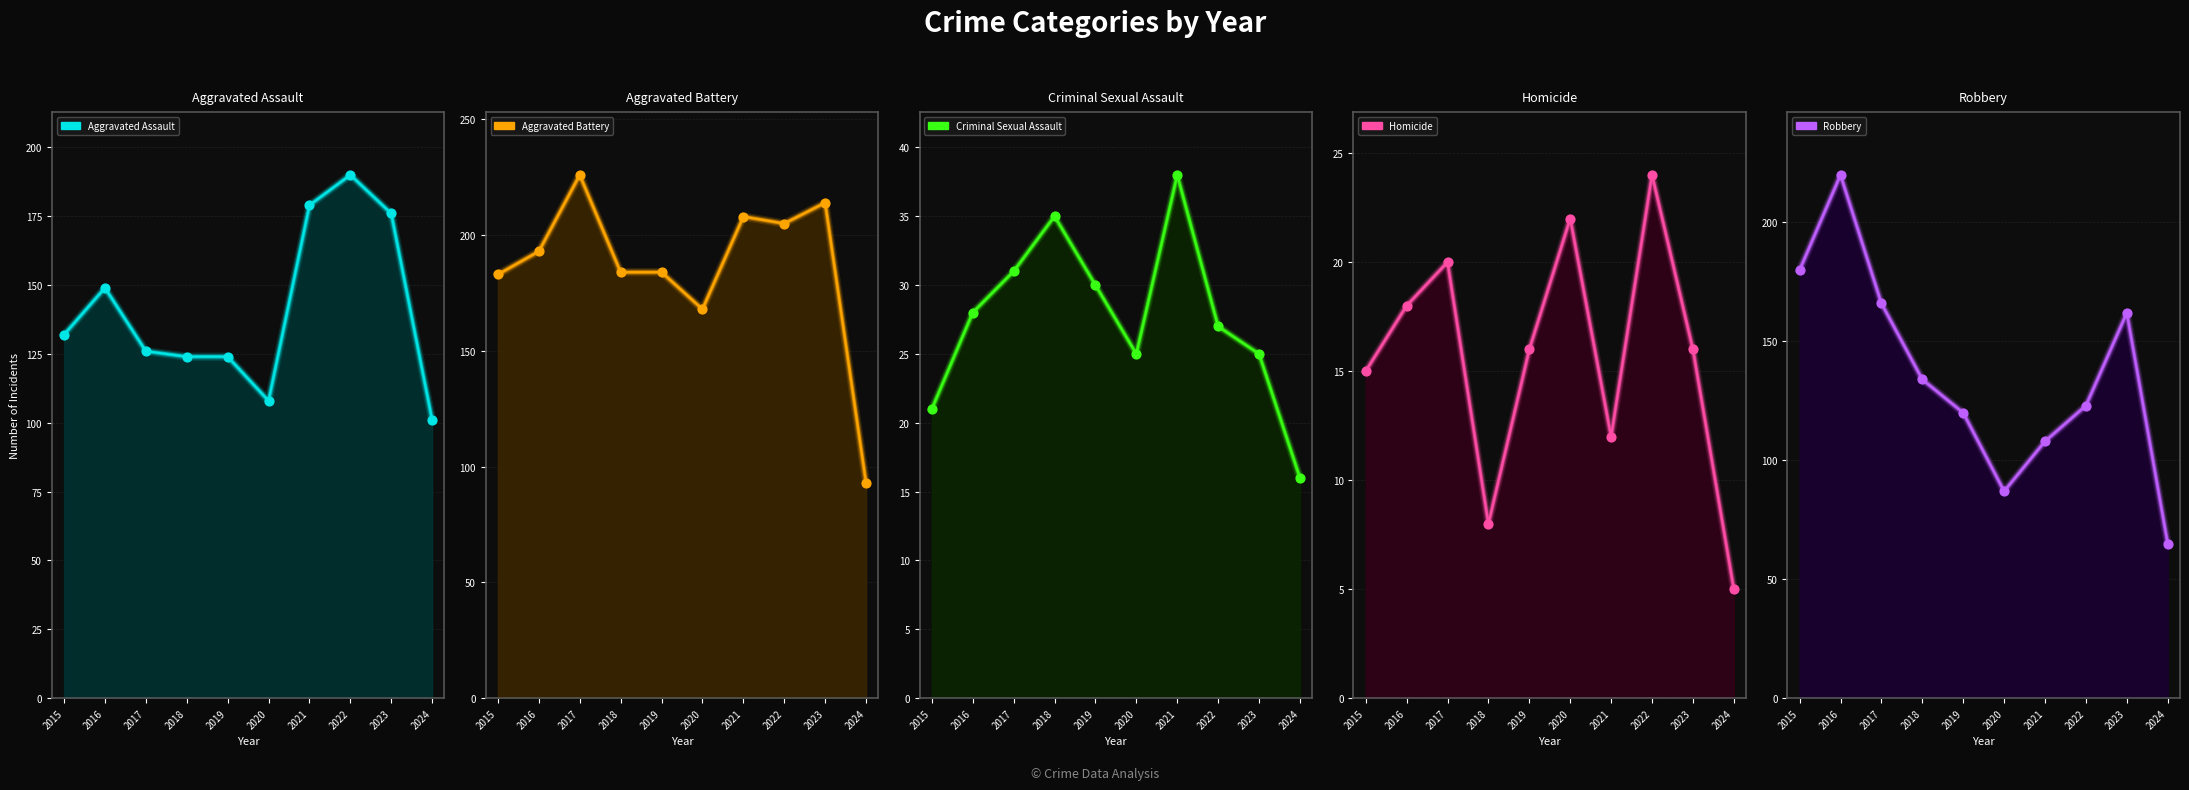

Which series has the largest total across all categories?

Aggravated Battery